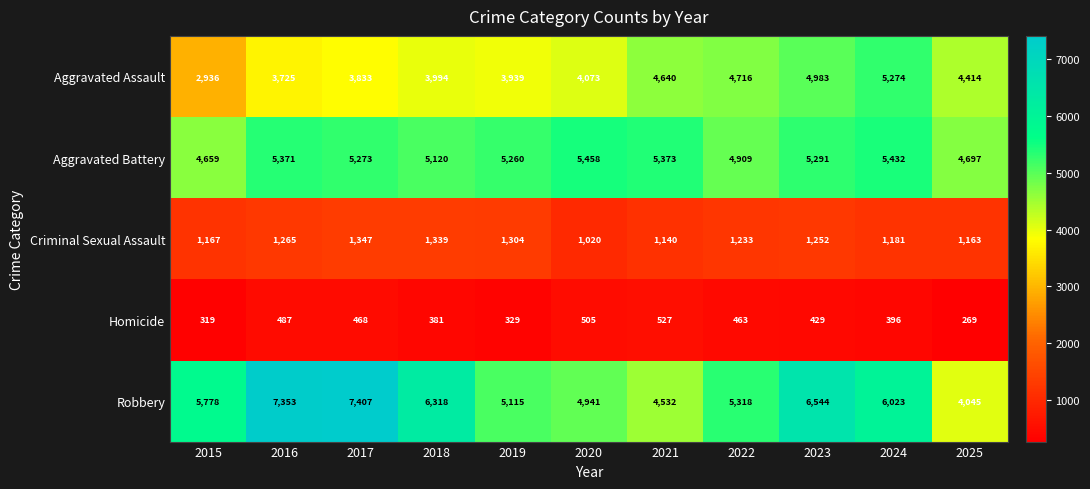

Where does the Homicide series first go above 429?

2016